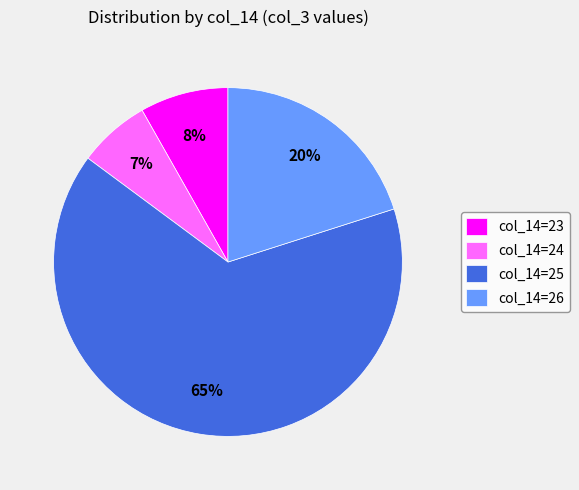

Does col_14=25 account for over 50% of the chart?

Yes